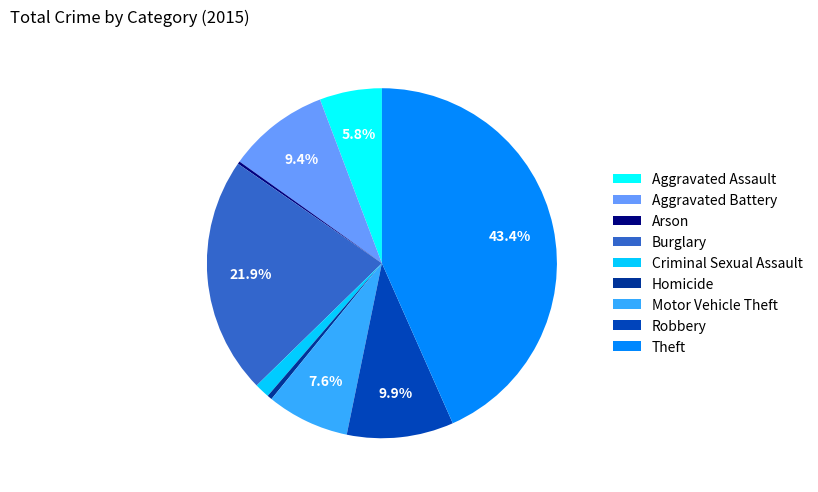

What is the ratio of the value at Criminal Sexual Assault to the value at Burglary?

0.1